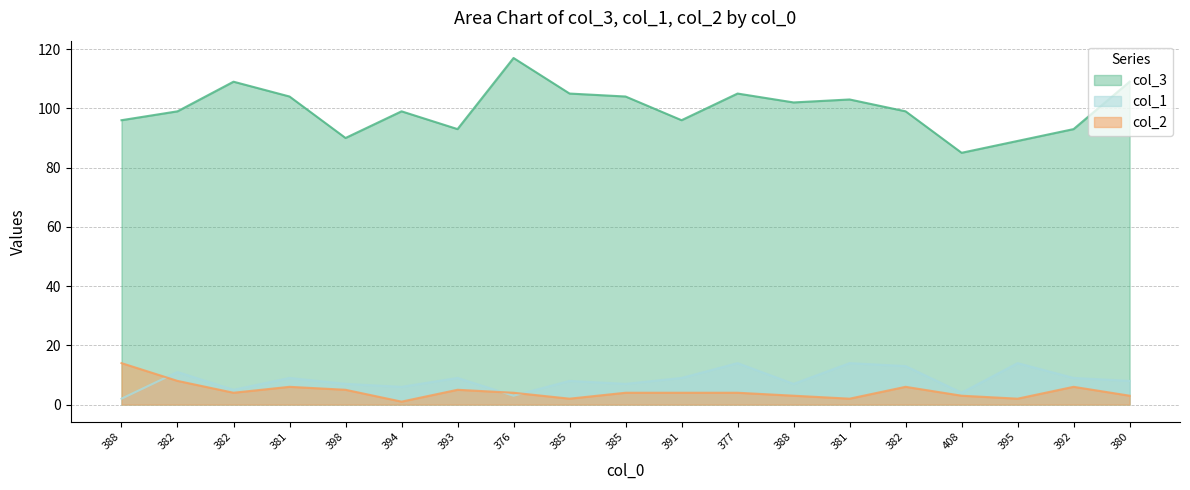

Which series has the largest total across all categories?

col_3